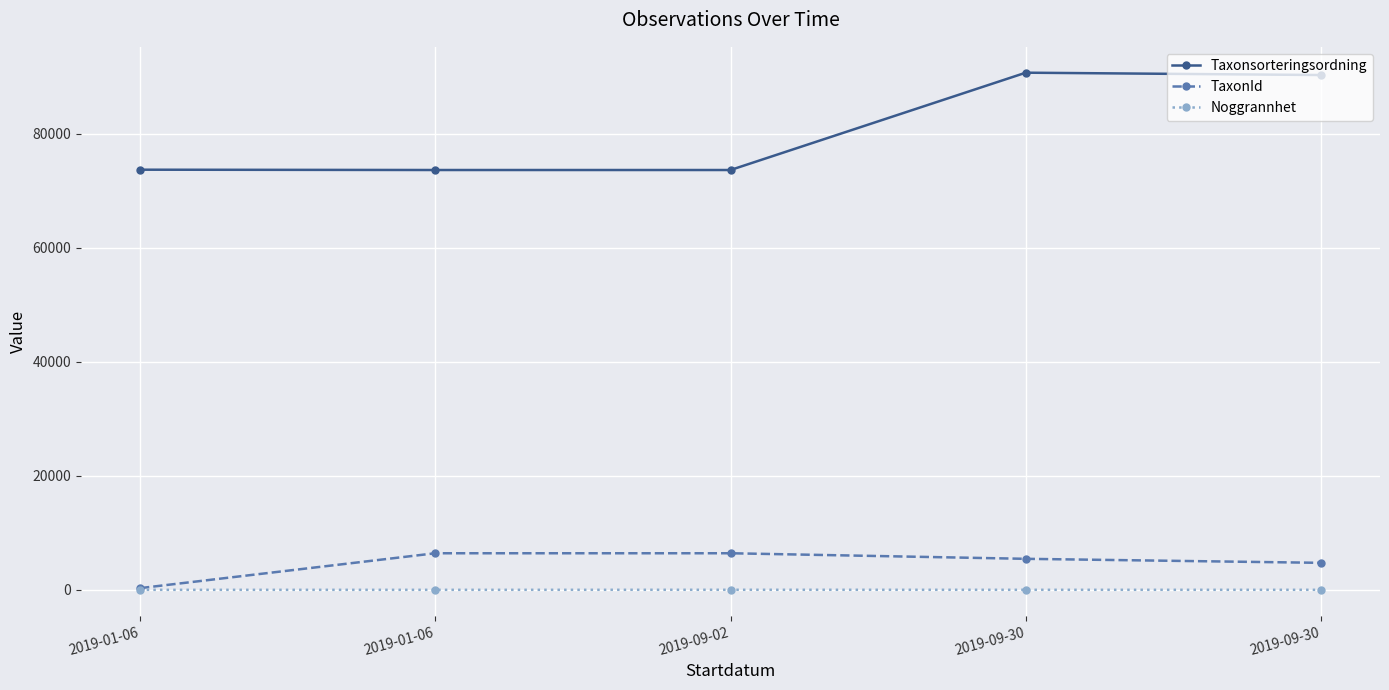

How many lines are shown in the chart?

3